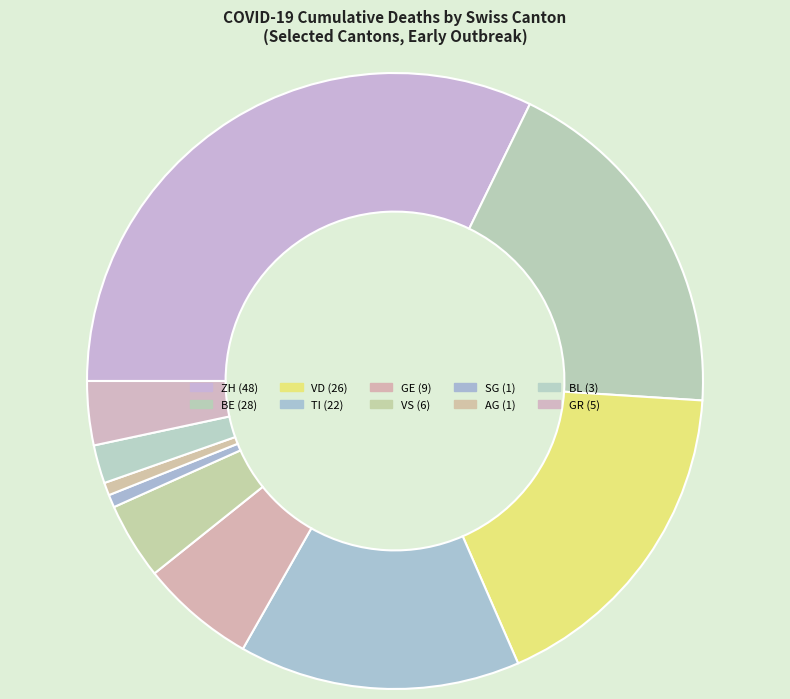

How many segments does this pie chart have?

10